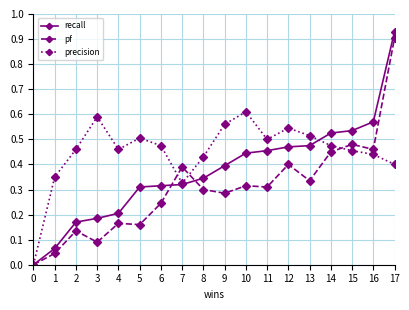

At 2, list the series in order from largest to smallest.

precision, recall, pf